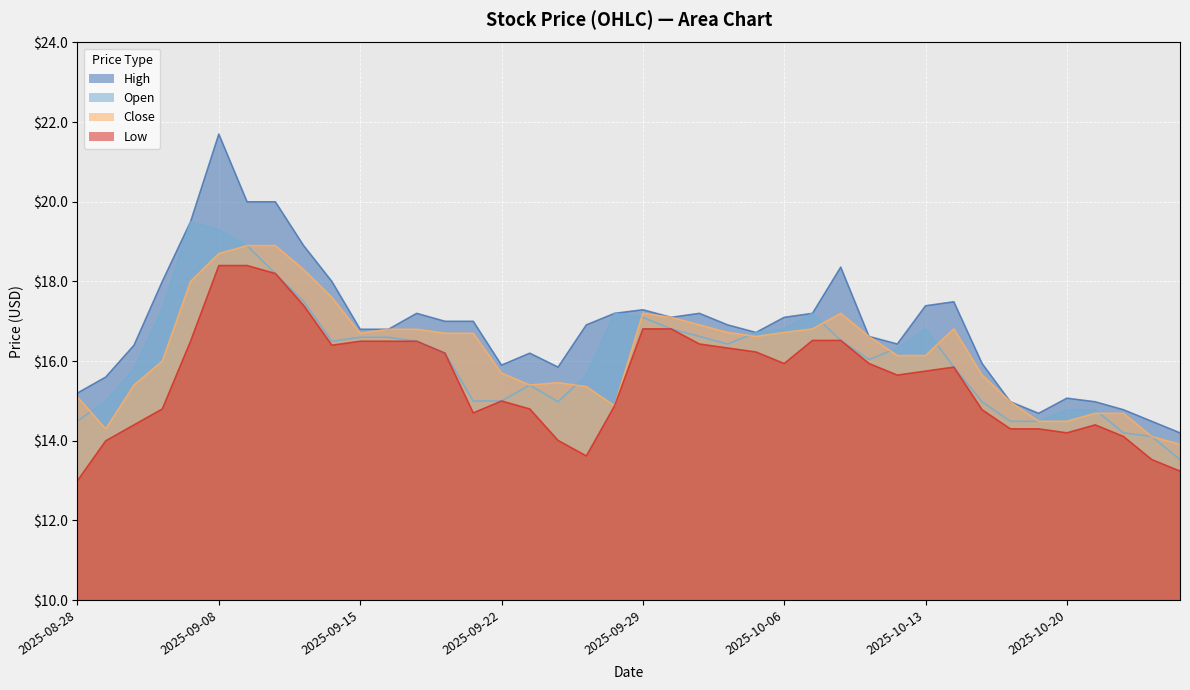

How many interior local valleys does the High series have?

6